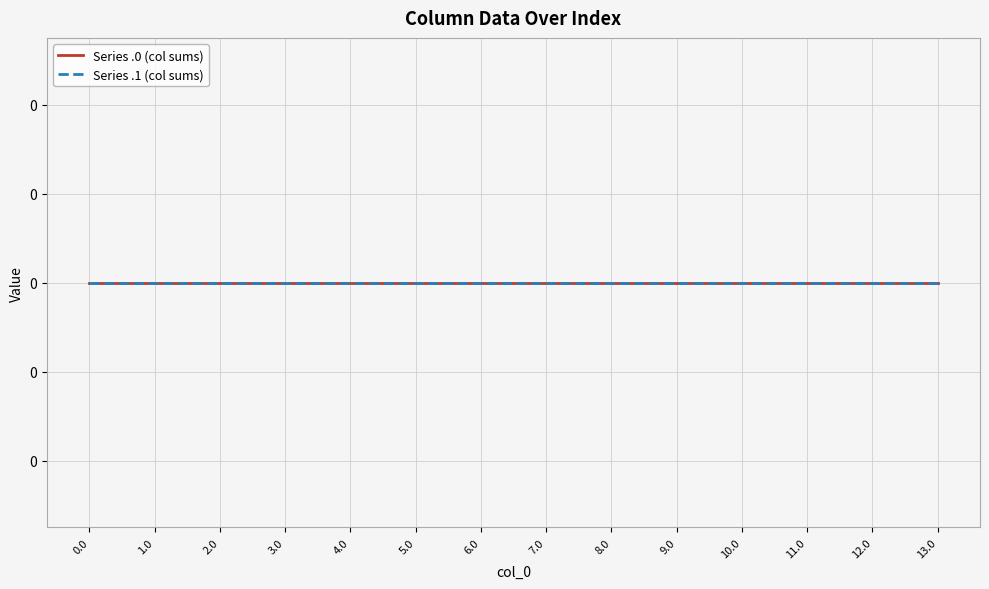

Is the value of Series A at 2.0 greater than the value of Series B at 4.0?

No